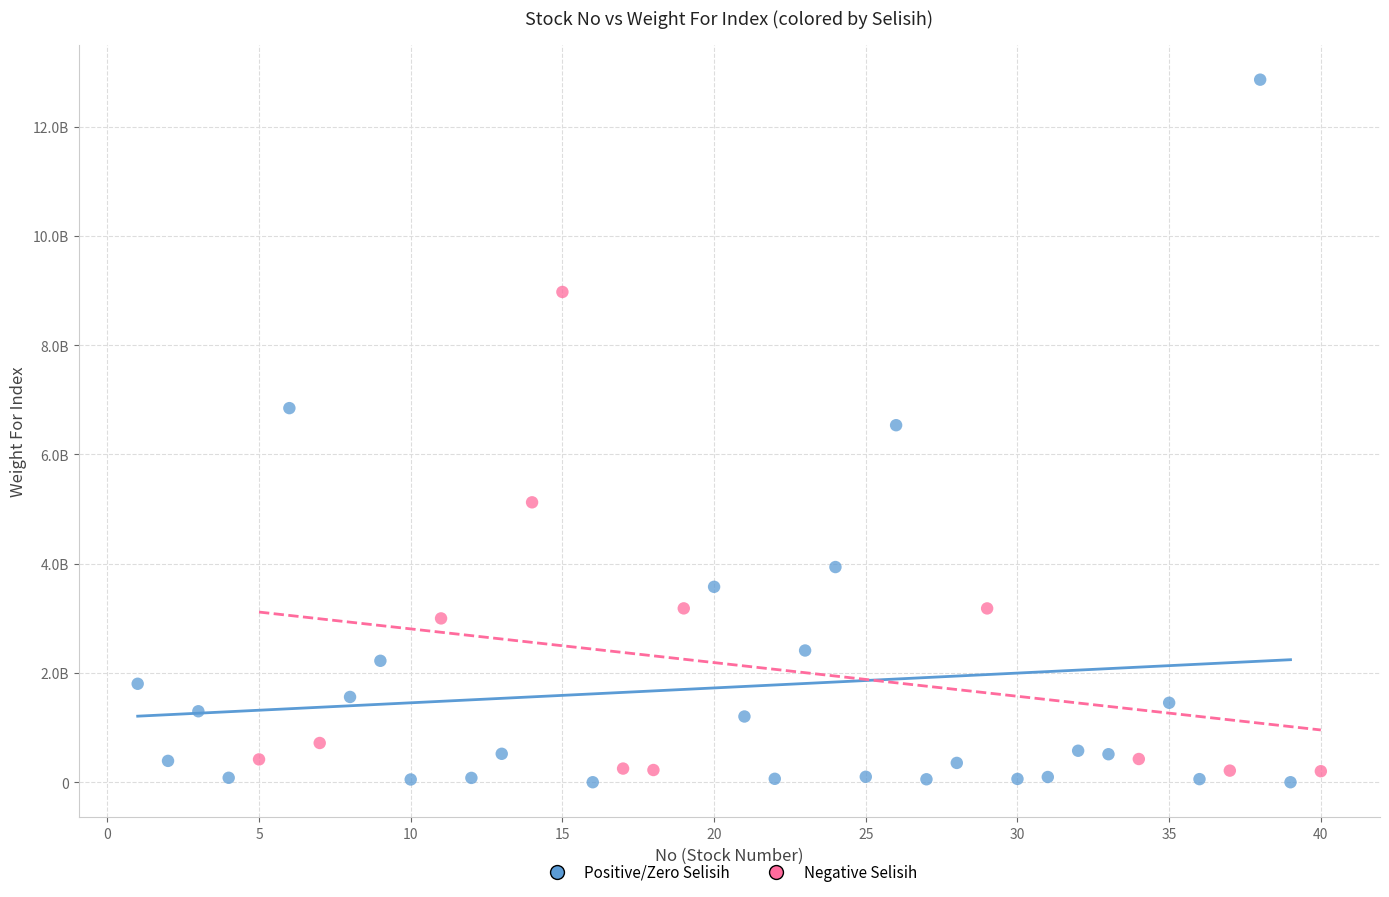

Which series has the largest Y range (max minus min)?

Positive/Zero Selisih